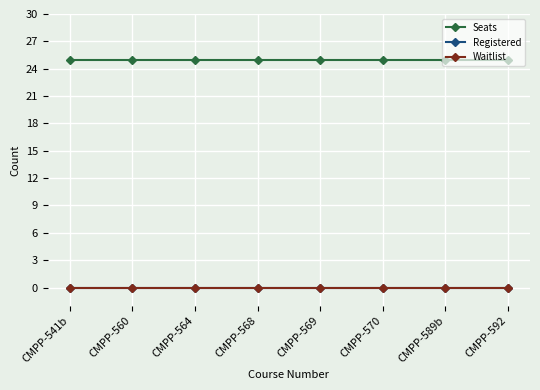

At which label is Seats closest to 25?

CMPP-541b